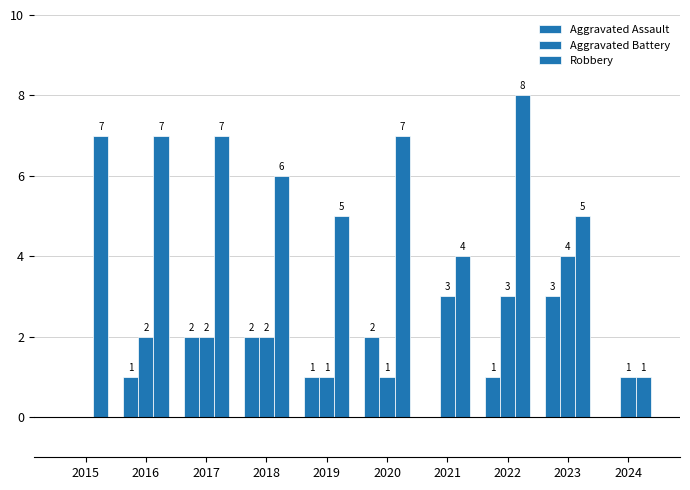

How many groups of bars are there?

10